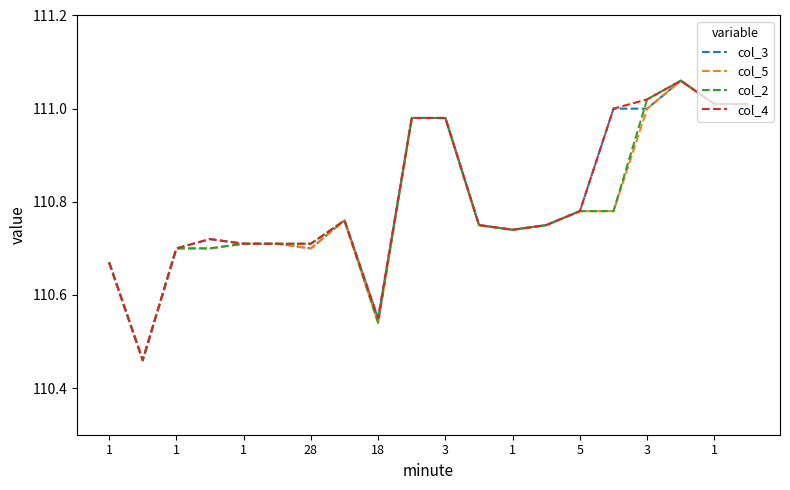

What are all the series names shown in the legend?

col_3, col_5, col_2, col_4